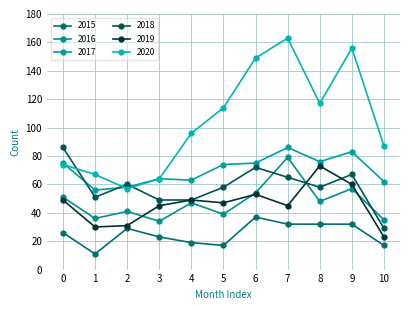

Reading right to left, transcribe all the data shown in this chart.

2015: 17	32	32	32	37	17	19	23	29	11	26
2016: 35	57	48	79	54	39	47	34	41	36	51
2017: 62	83	76	86	75	74	63	64	58	56	75
2018: 29	67	58	65	72	58	49	49	60	51	86
2019: 23	60	73	45	53	47	49	45	31	30	49
2020: 87	156	117	163	149	114	96	64	57	67	74